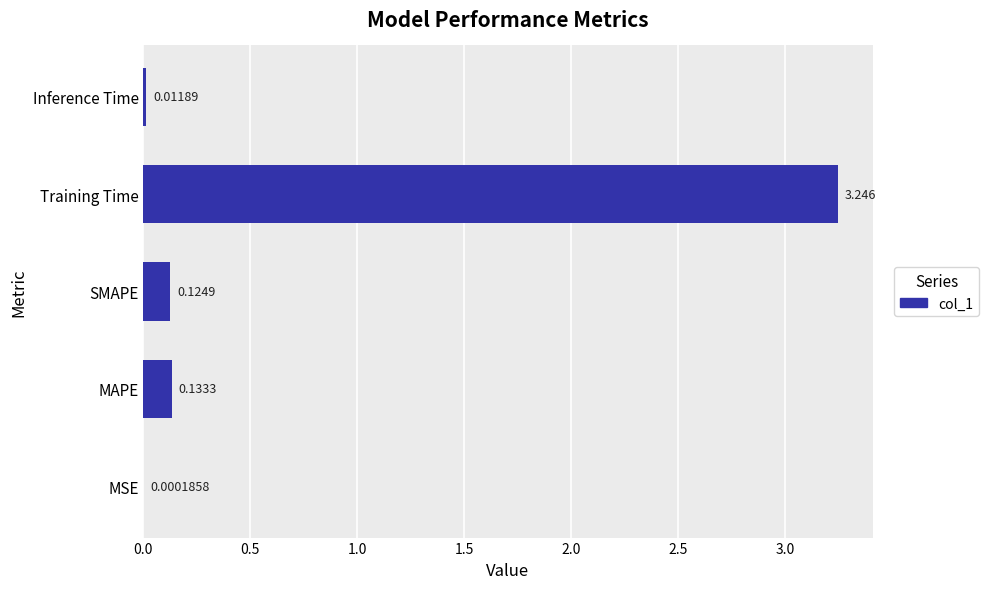

At which label is the value closest to 1?

MAPE